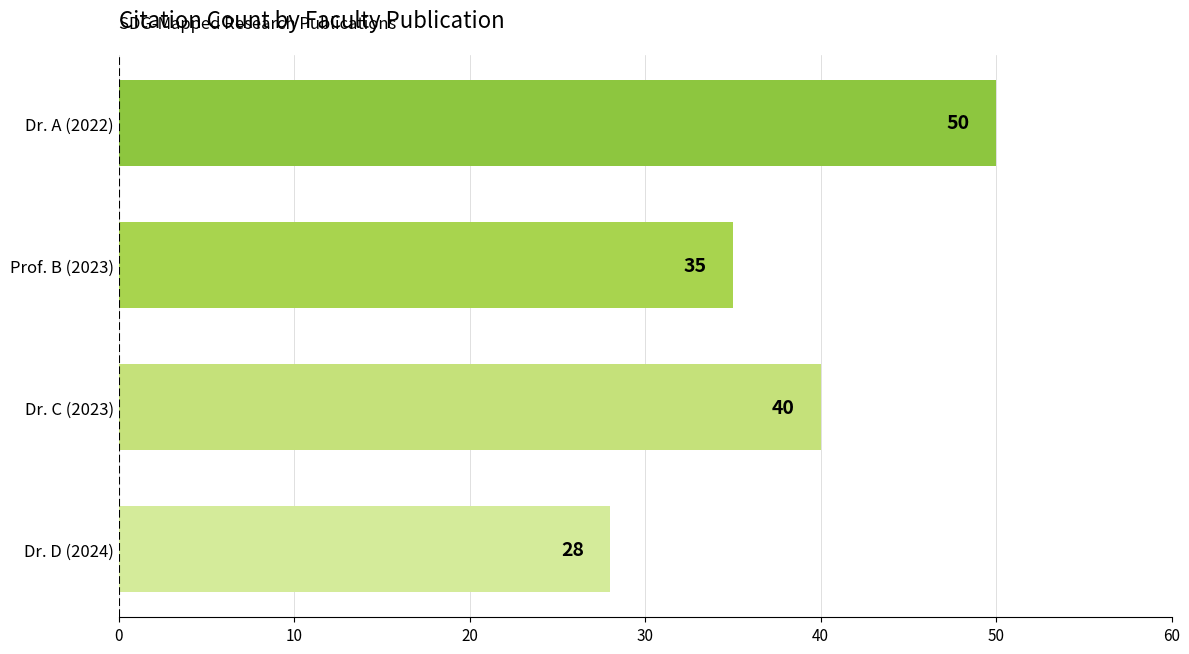

How many bars are there in total?

4